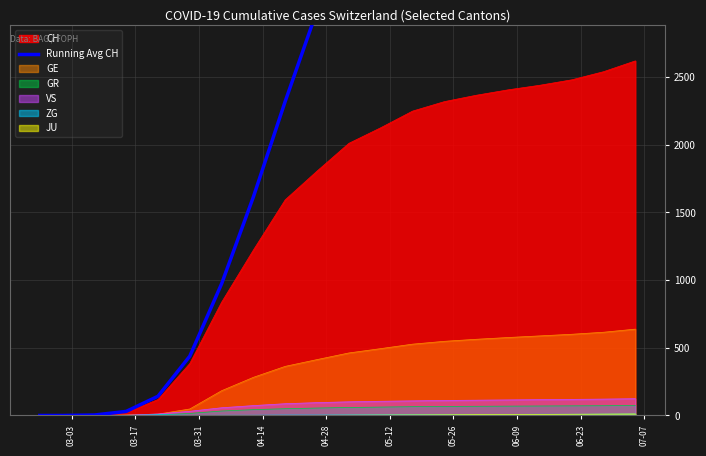

How many lines are shown in the chart?

1